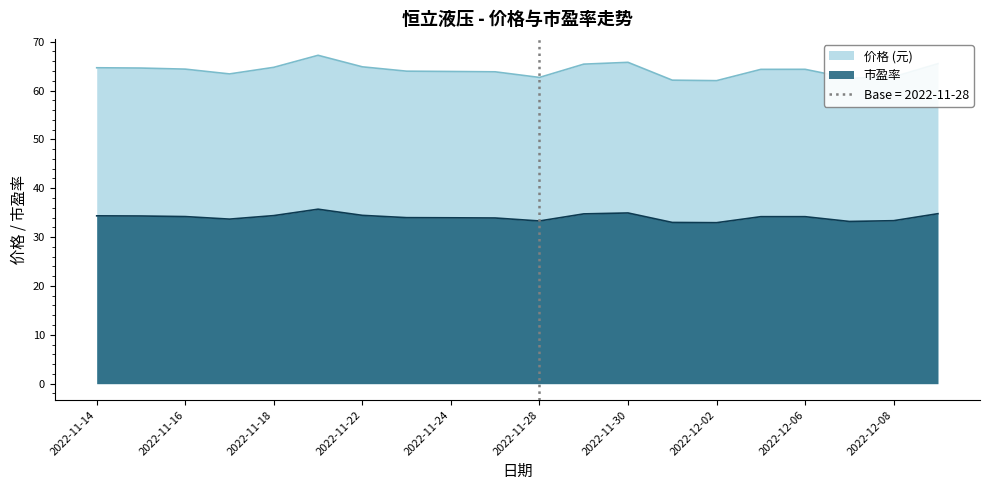

What are all the series names shown in the legend?

价格, 市盈率